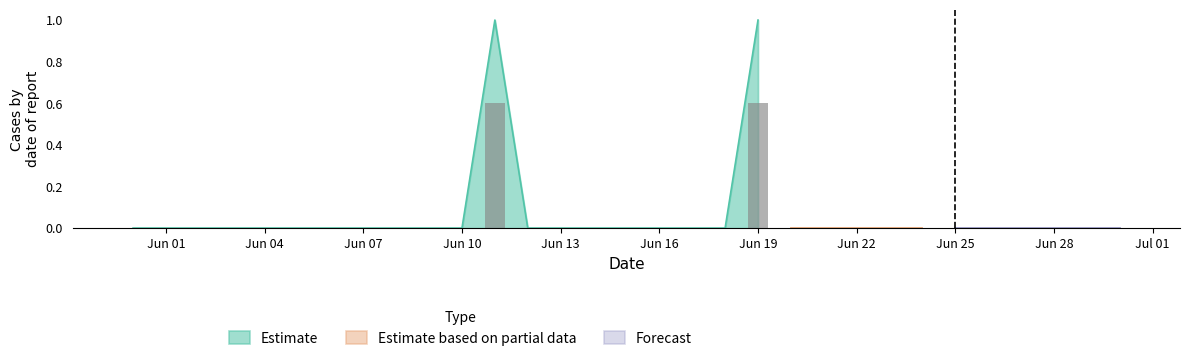

What position from the left is 2020-06-17?

18